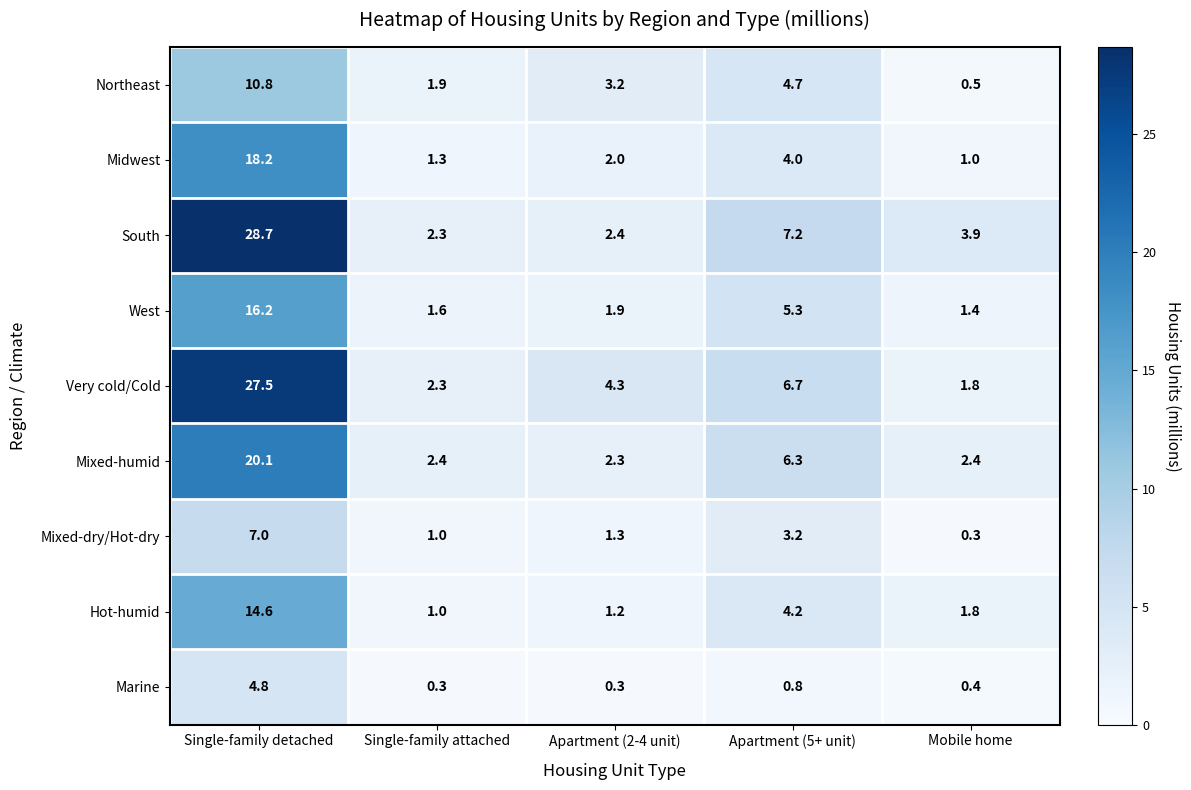

What is the minimum value shown in the chart?

0.3